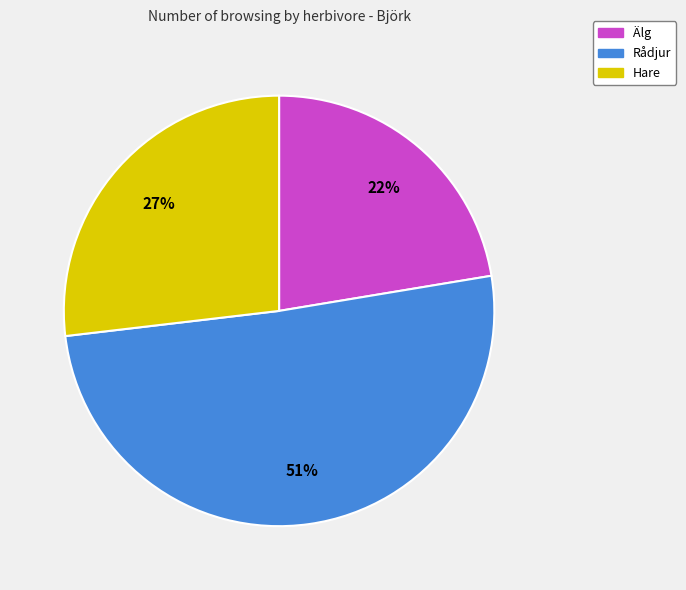

Which has a higher value, Älg or Rådjur?

Rådjur